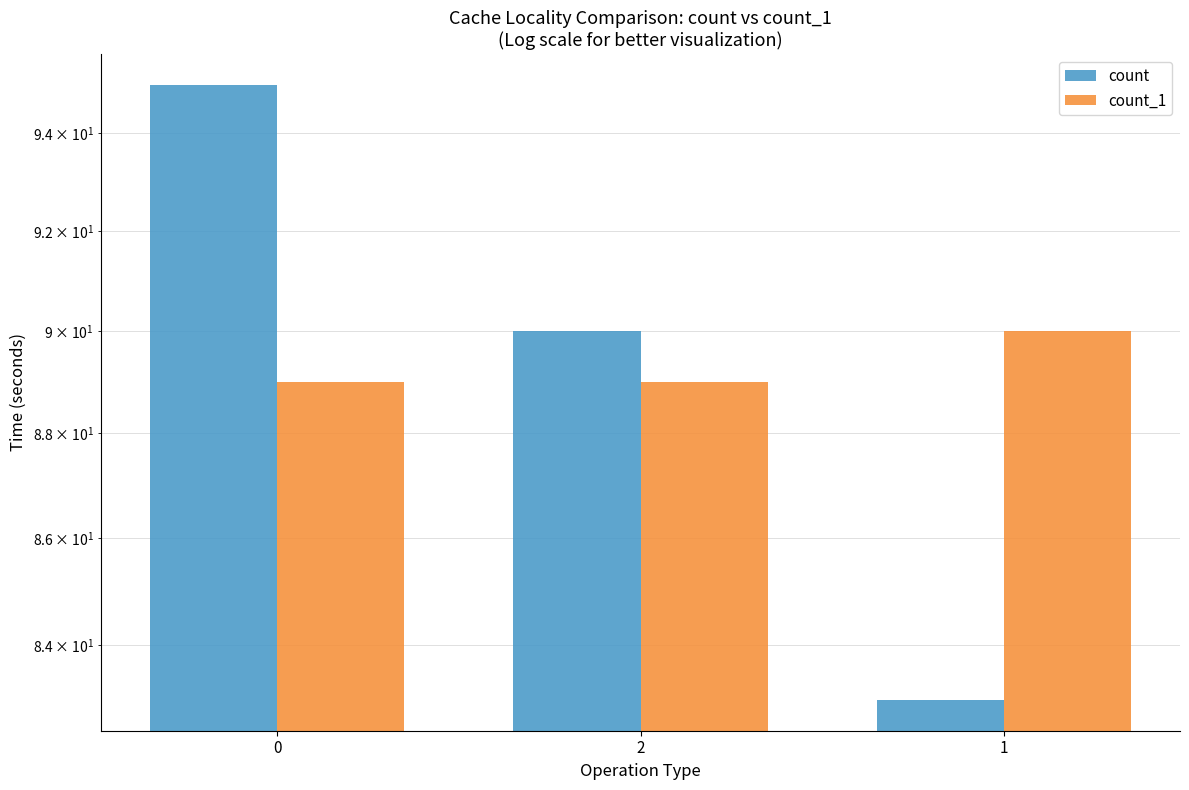

Rank the categories by count value from lowest to highest.

1, 2, 0